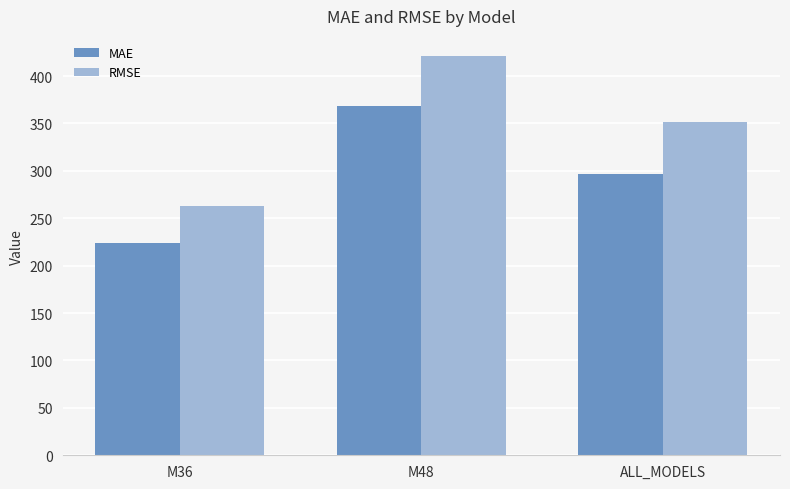

List the labels in order of MAE value, smallest first.

M36, ALL_MODELS, M48